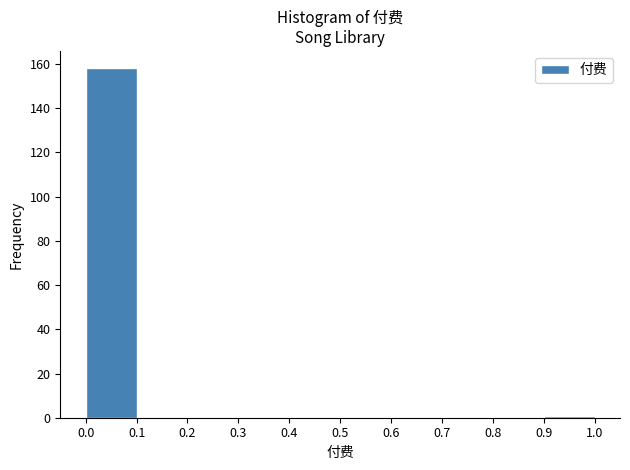

How tall is the bar that spans 0.0 to 0.1 on the x-axis? The values are not printed on the chart, so give them approximately, as read against the axis.

158